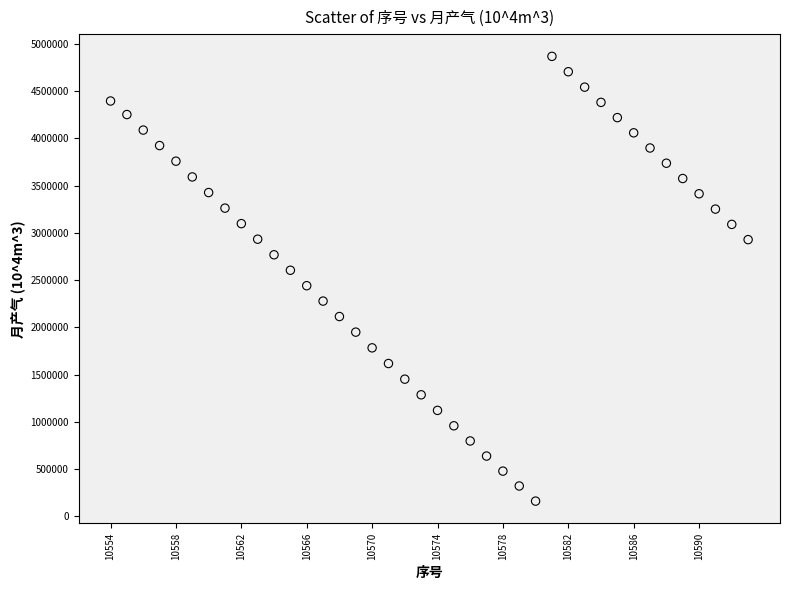

What is the range of Y values (max minus min)?

4706279